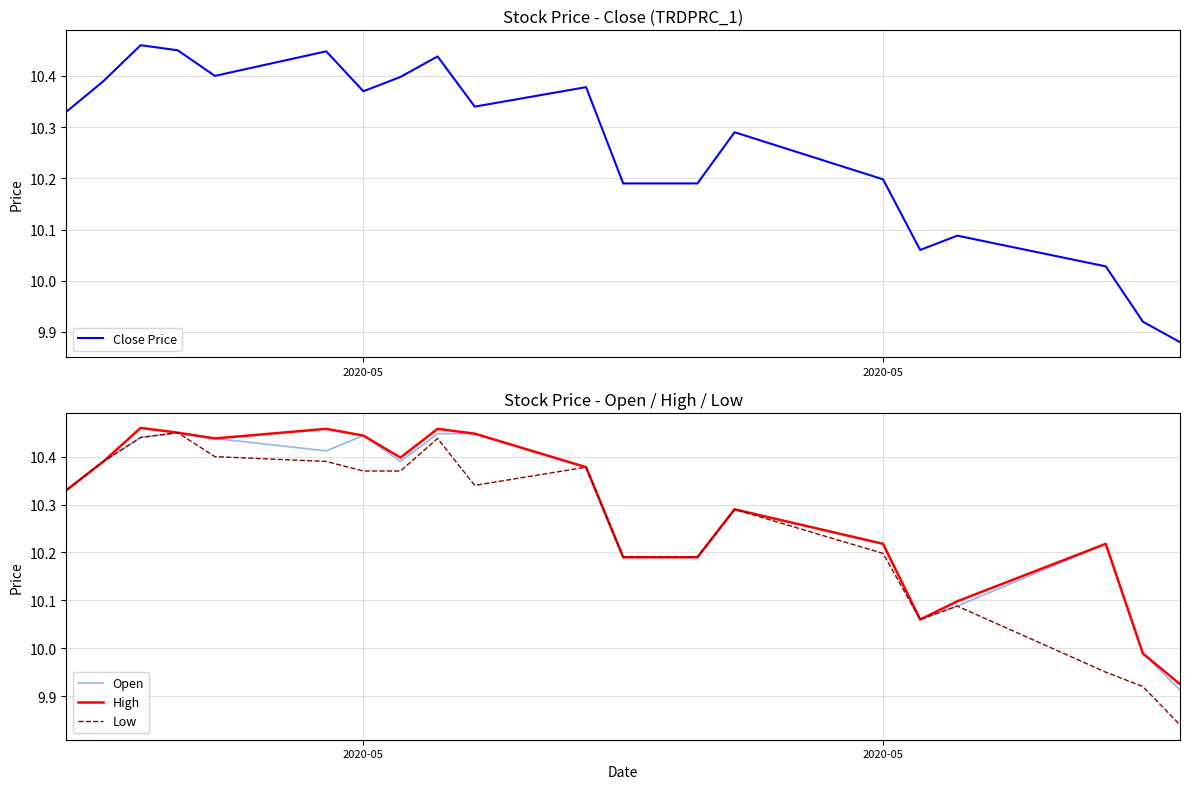

Is it true that Low equals 6.5 at 8?

False